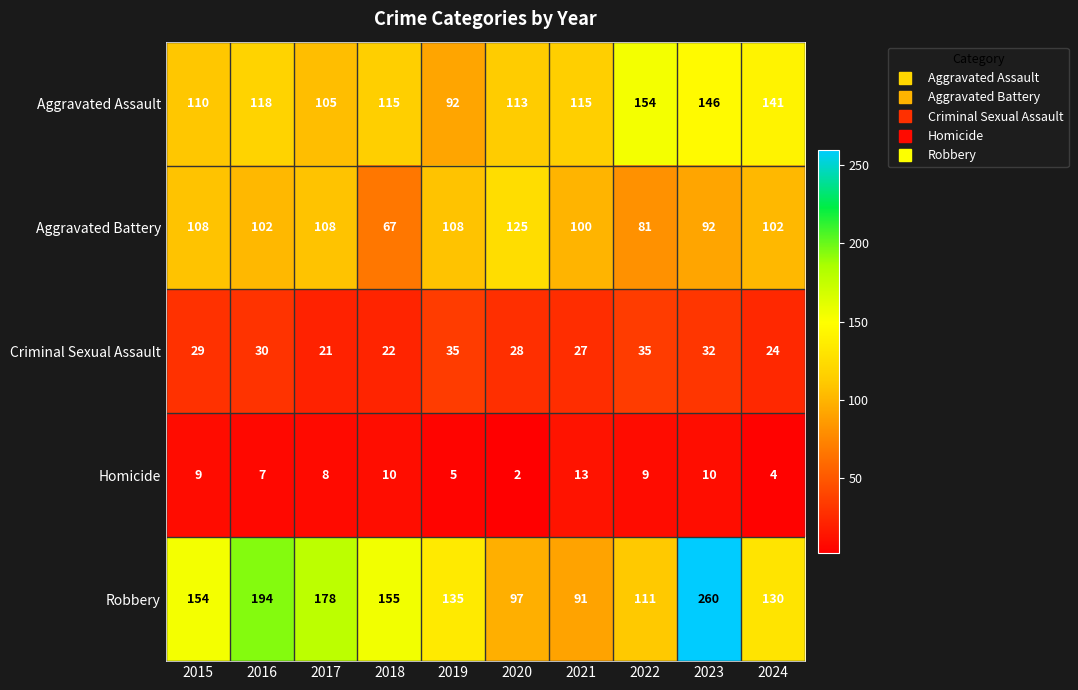

The value of Aggravated Assault at 2022 is 154. True or false?

True